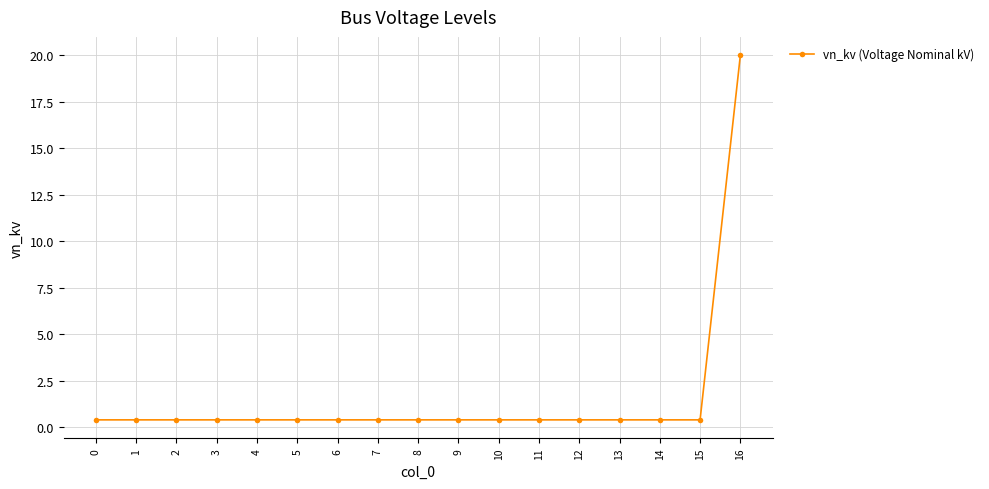

True or false: the data shows 0.4 at 12.

True